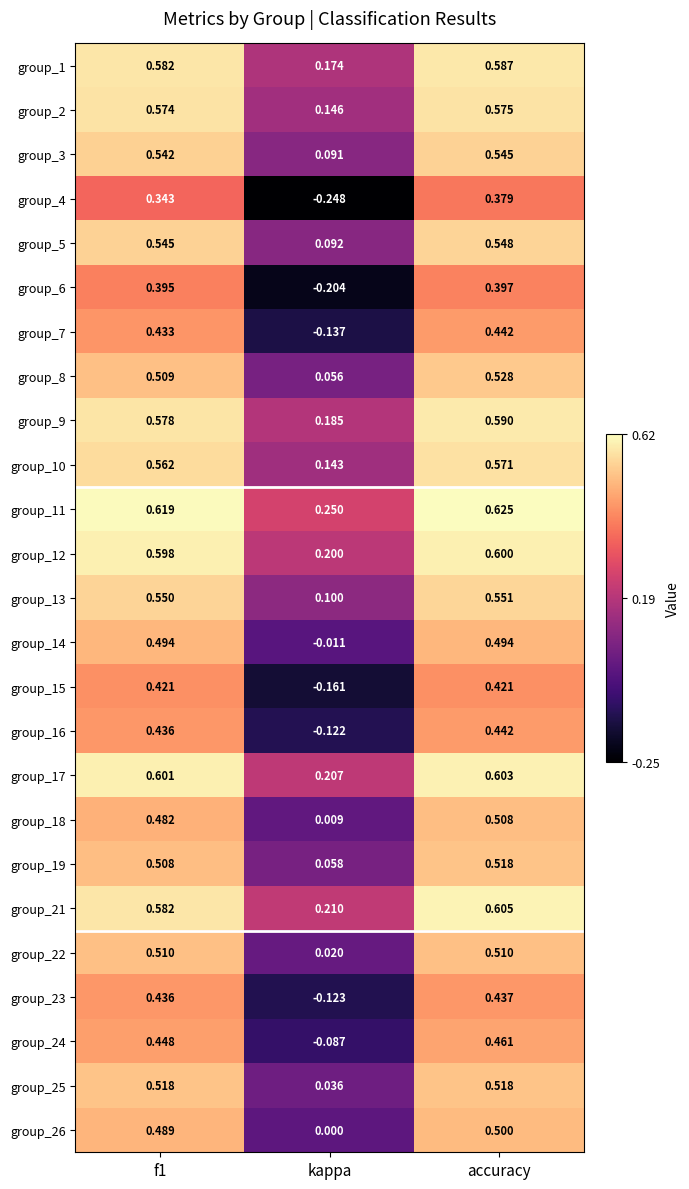

Which series changed the most between f1 and kappa?

group_6